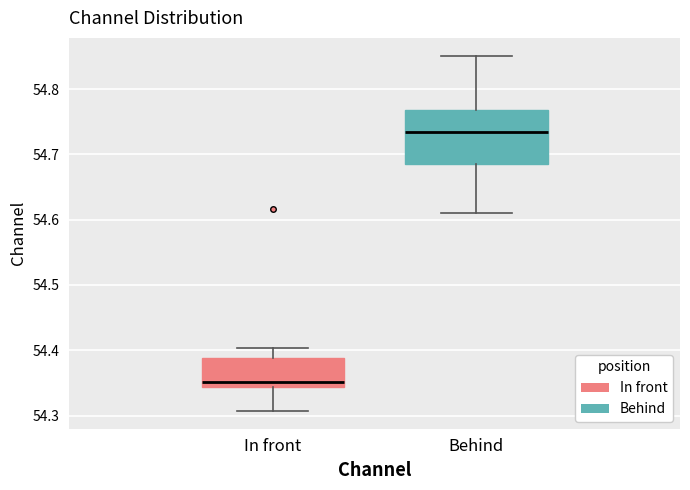

Comparing the boxes themselves (not the whiskers), which one is the tallest?

Behind